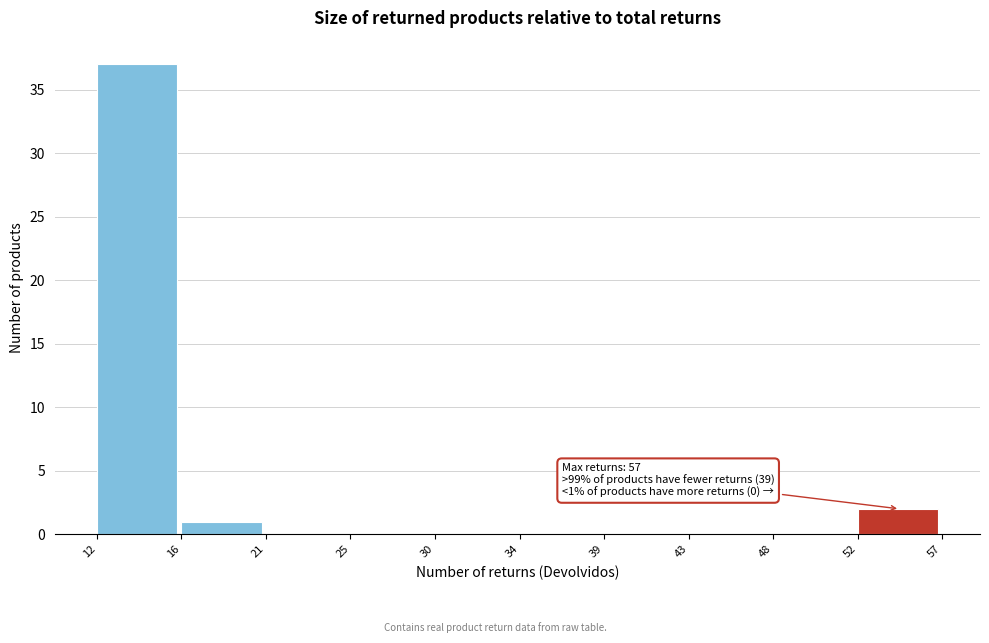

Reading left to right, list all the values displayed in this chart.

12=37	16=1	21=0	25=0	30=0	34=0	39=0	43=0	48=0	52=2